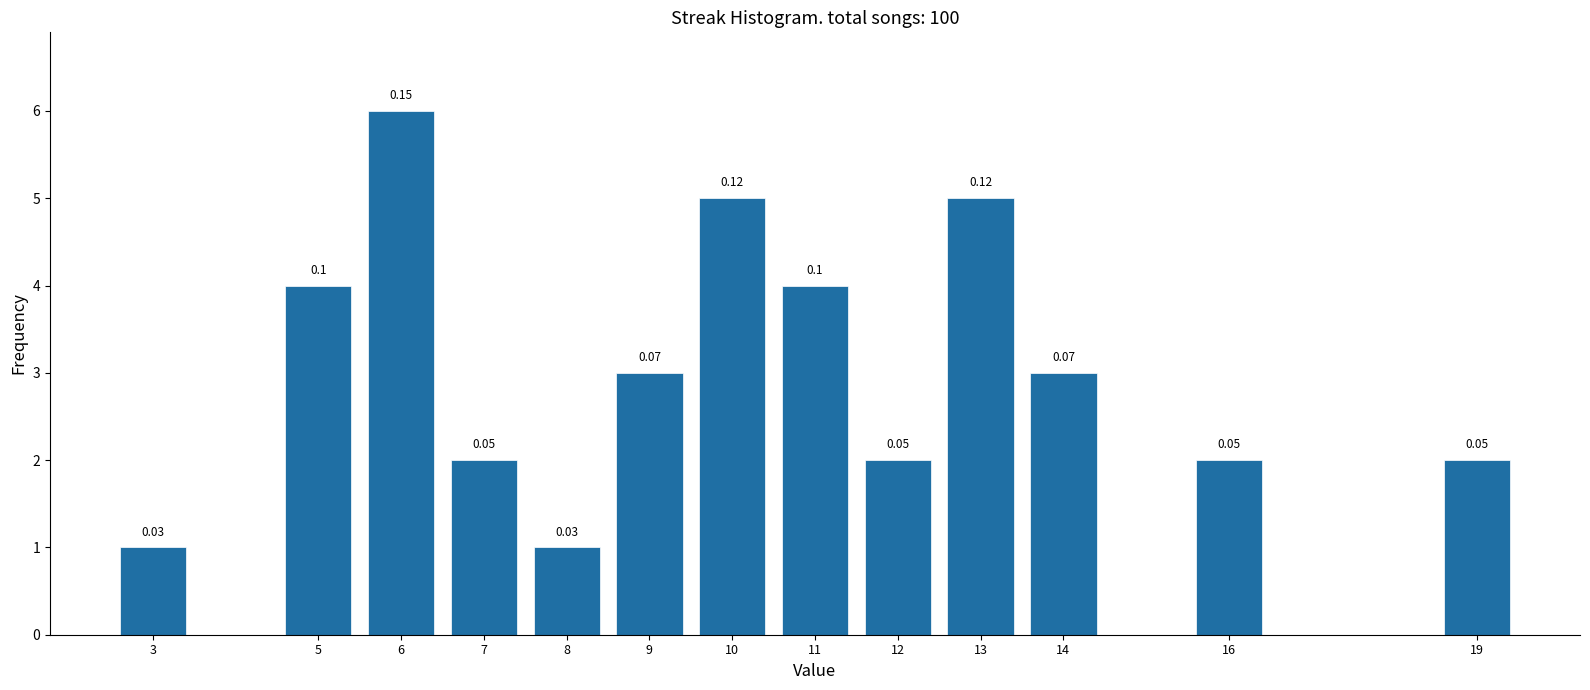

How many bars are there in total?

13